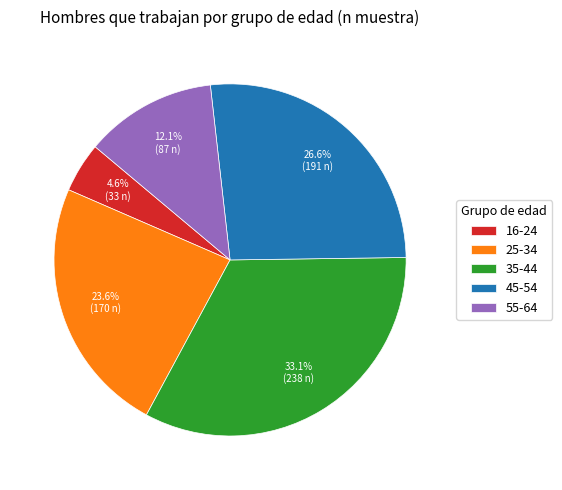

To the nearest percent, what is the average slice percentage?

20%